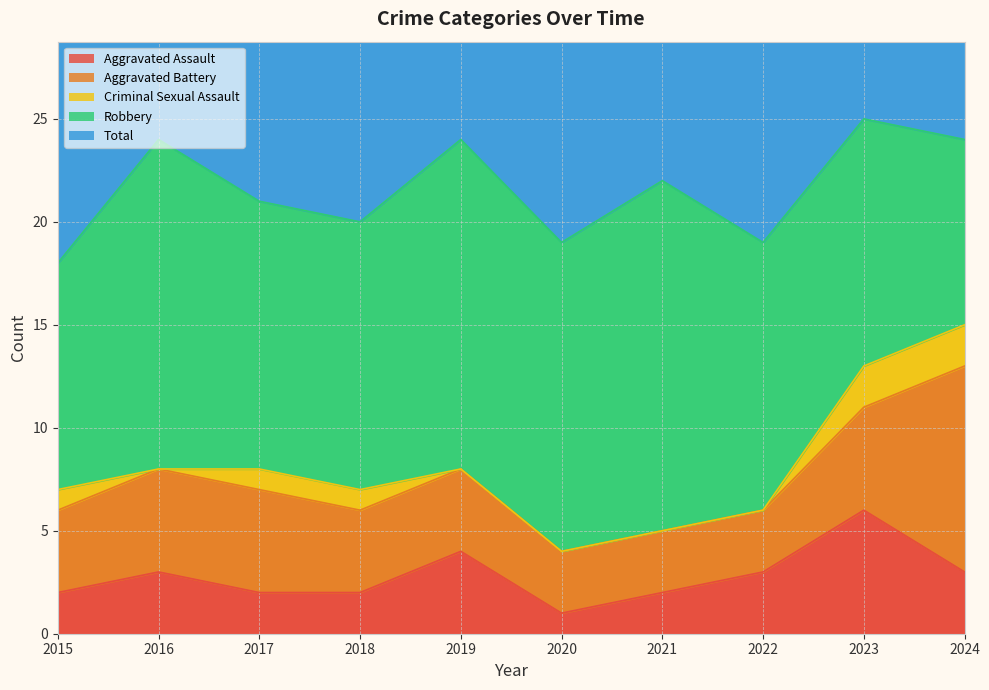

Which series changed the most between 2016 and 2017?

Robbery